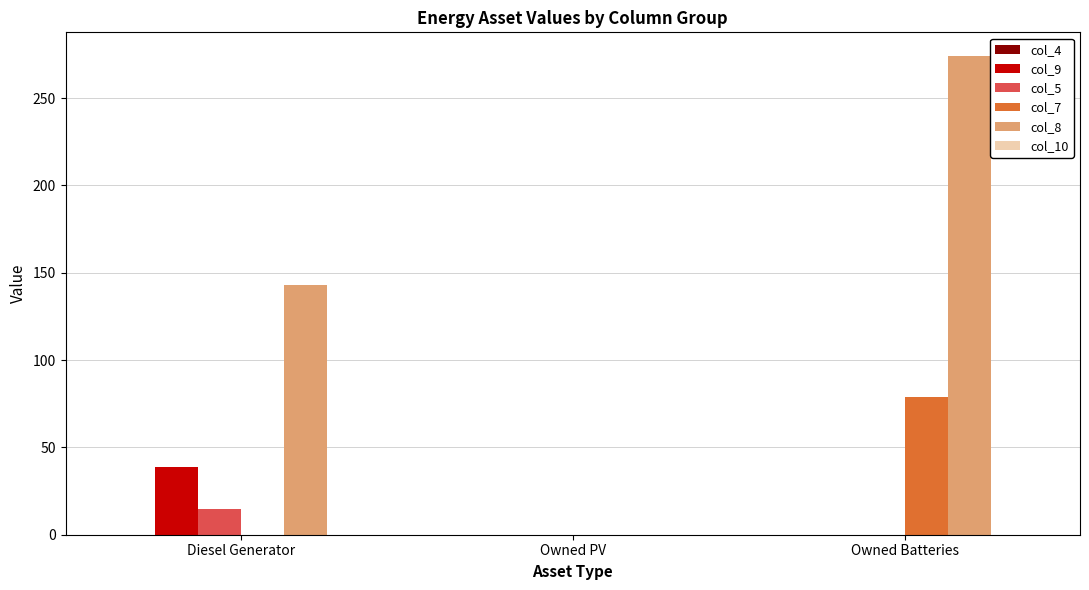

How many col_9 values are between 0 and 39?

3